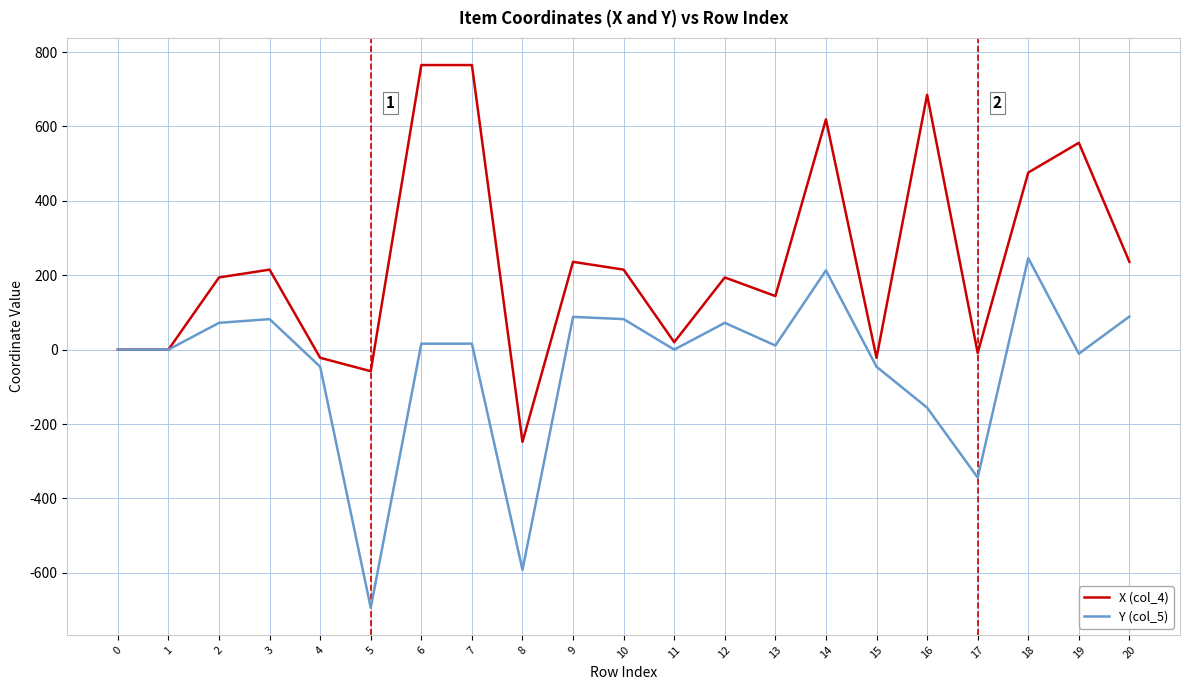

What is the average value of the Y (col_5) series?

-43